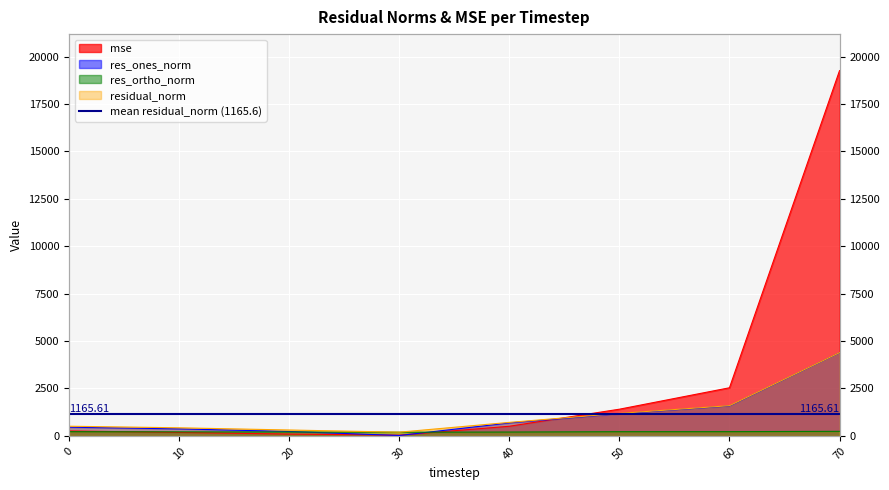

At which category is the sum across all series the highest?

70